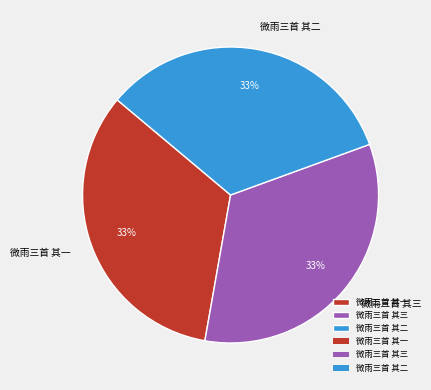

Is there any slice that represents more than half of the pie?

No